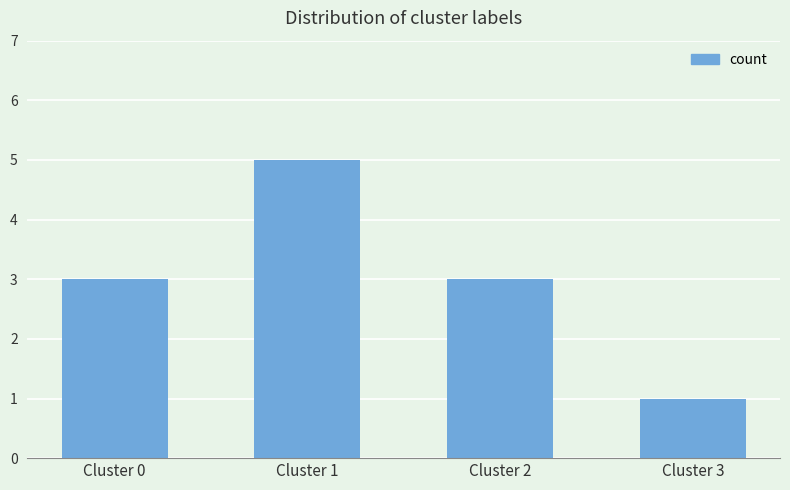

What is the change in value from Cluster 1 to Cluster 2?

-2